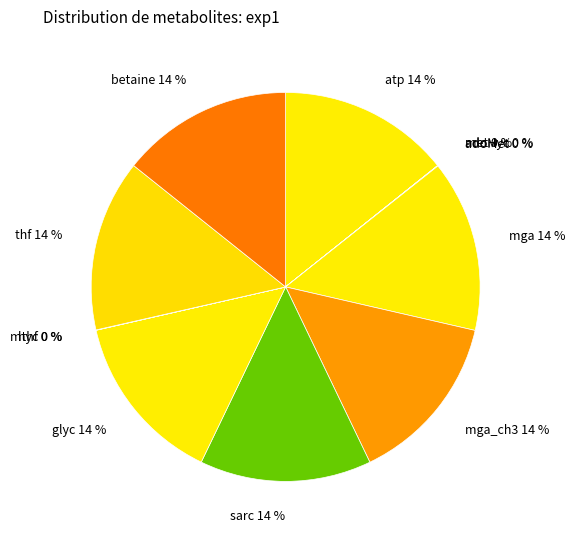

To the nearest percent, what percentage of the pie is sarc 14 %?

14%